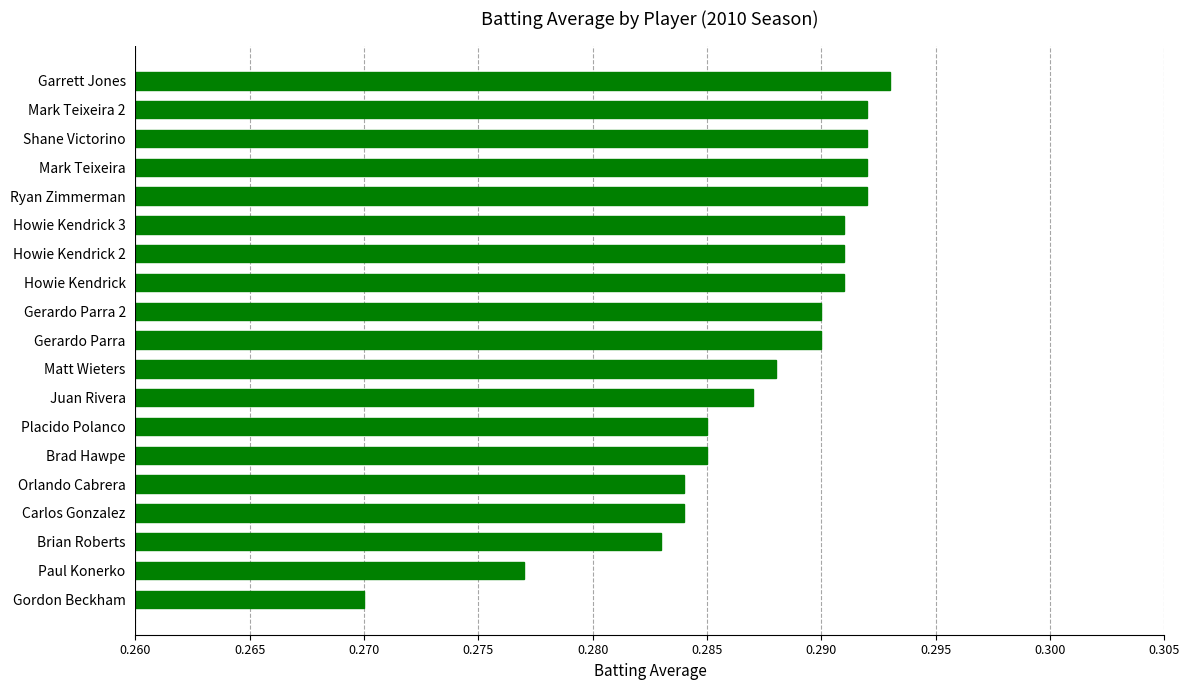

True or false: the data shows 0.4 at Howie Kendrick 2.

False